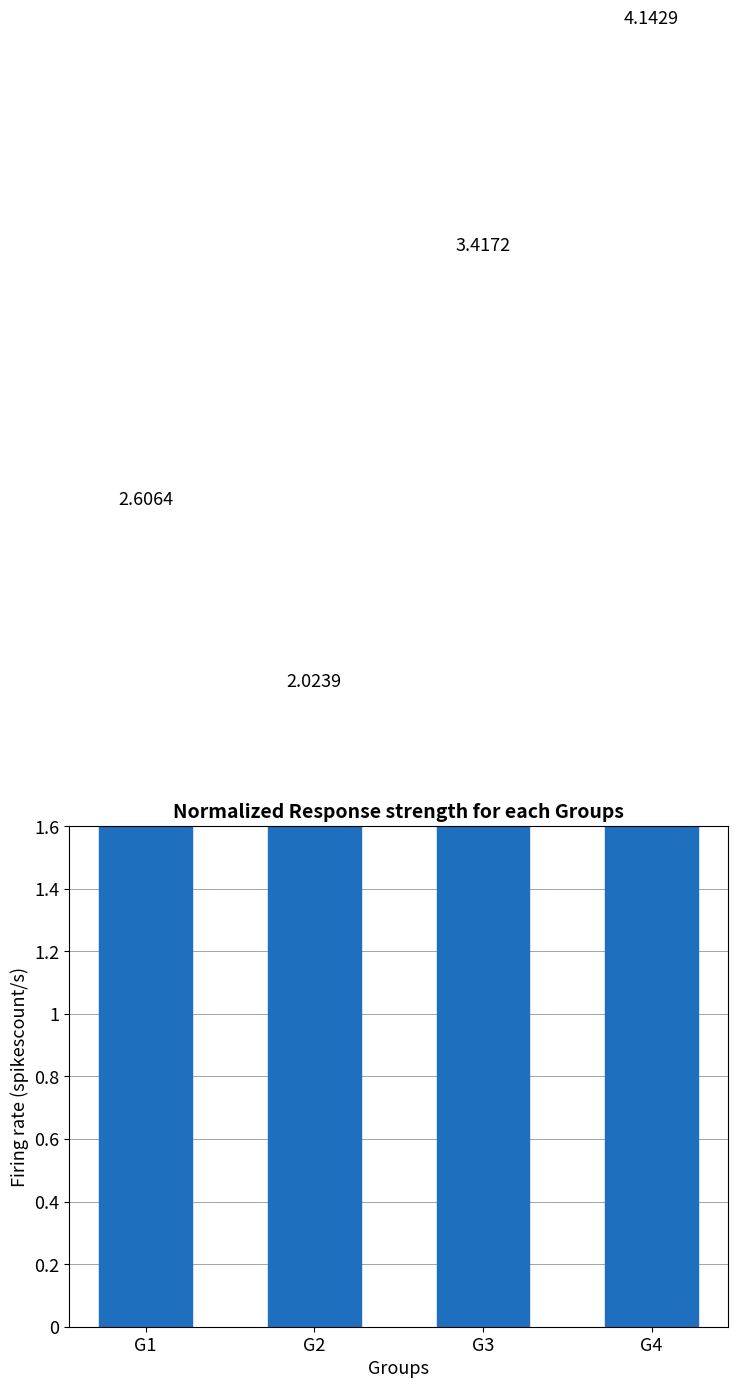

List the labels in order of value, smallest first.

G2, G1, G3, G4